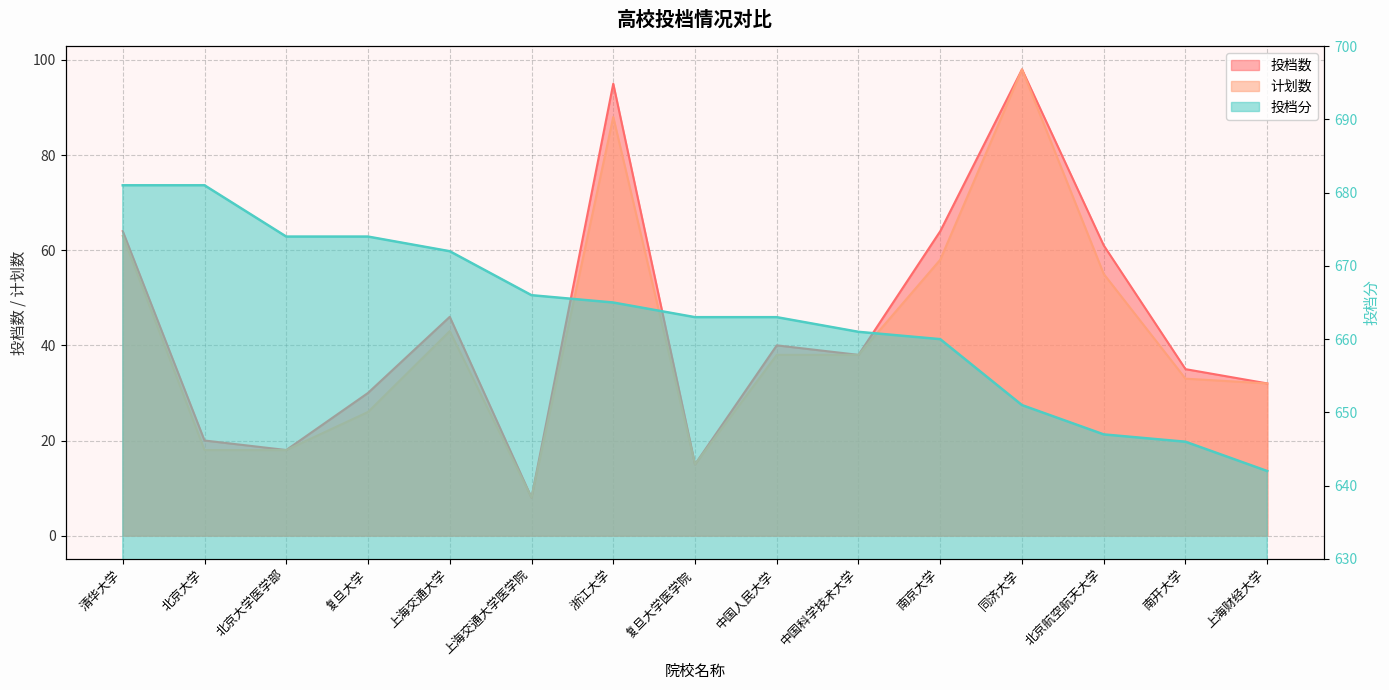

Reading right to left, extract all data points from this chart.

投档数: 32	35	61	98	64	38	40	15	95	8	46	30	18	20	64
计划数: 32	33	55	98	58	38	38	15	88	8	43	26	18	18	63
投档分: 642	646	647	651	660	661	663	663	665	666	672	674	674	681	681